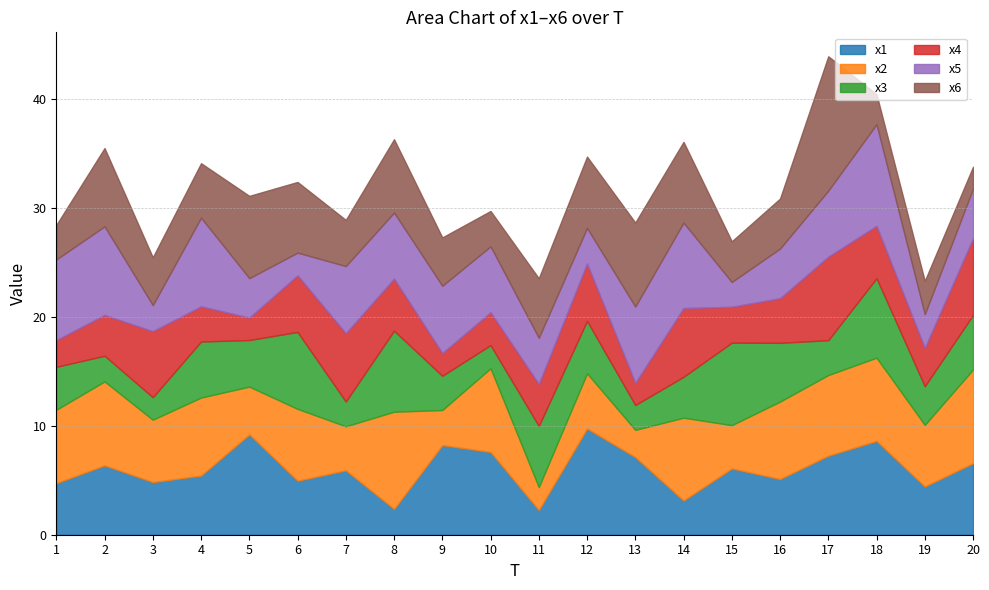

Is the value of x5 at 14 greater than the value of x6 at 6?

Yes